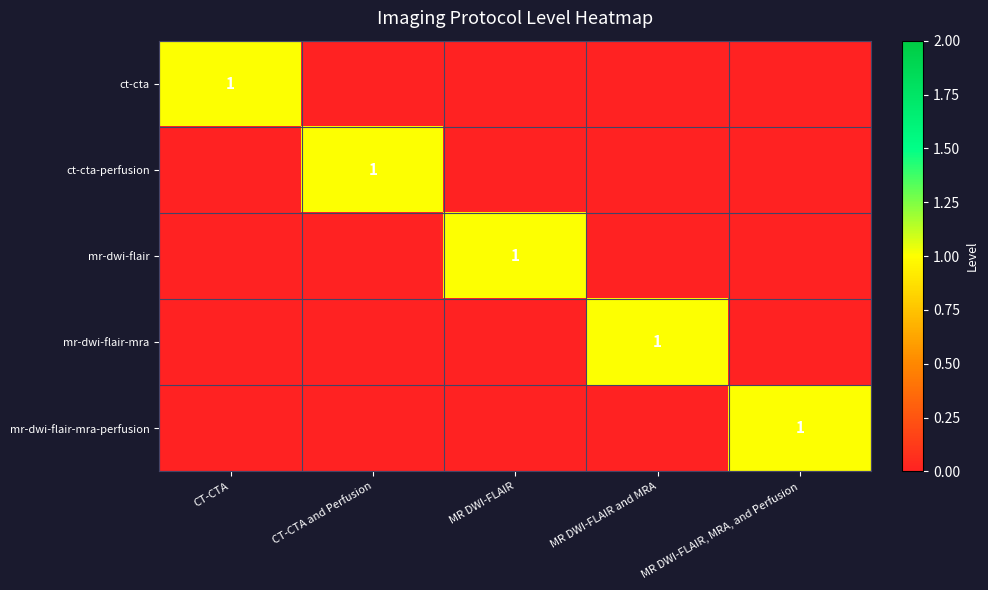

The mr-dwi-flair-mra series shows 2 at MR DWI-FLAIR and MRA. True or false?

False